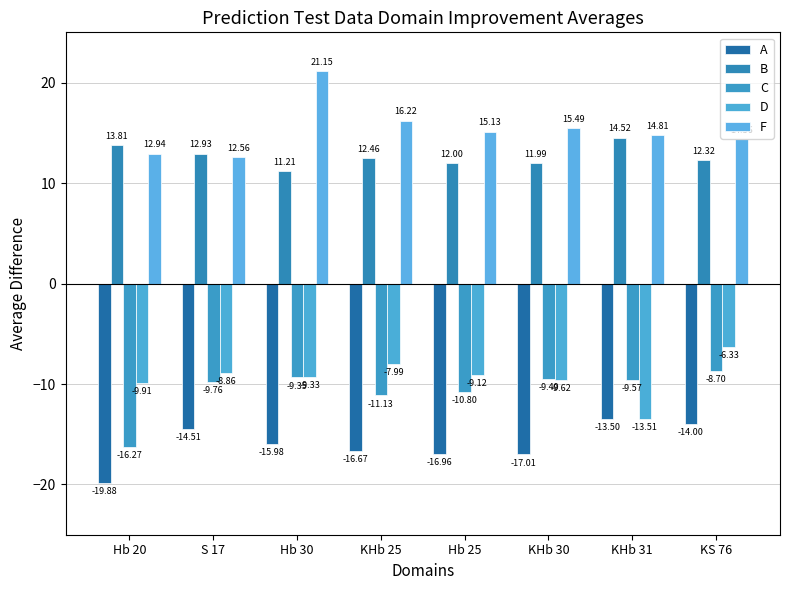

Which label corresponds to the largest value in the chart?

Hb 30